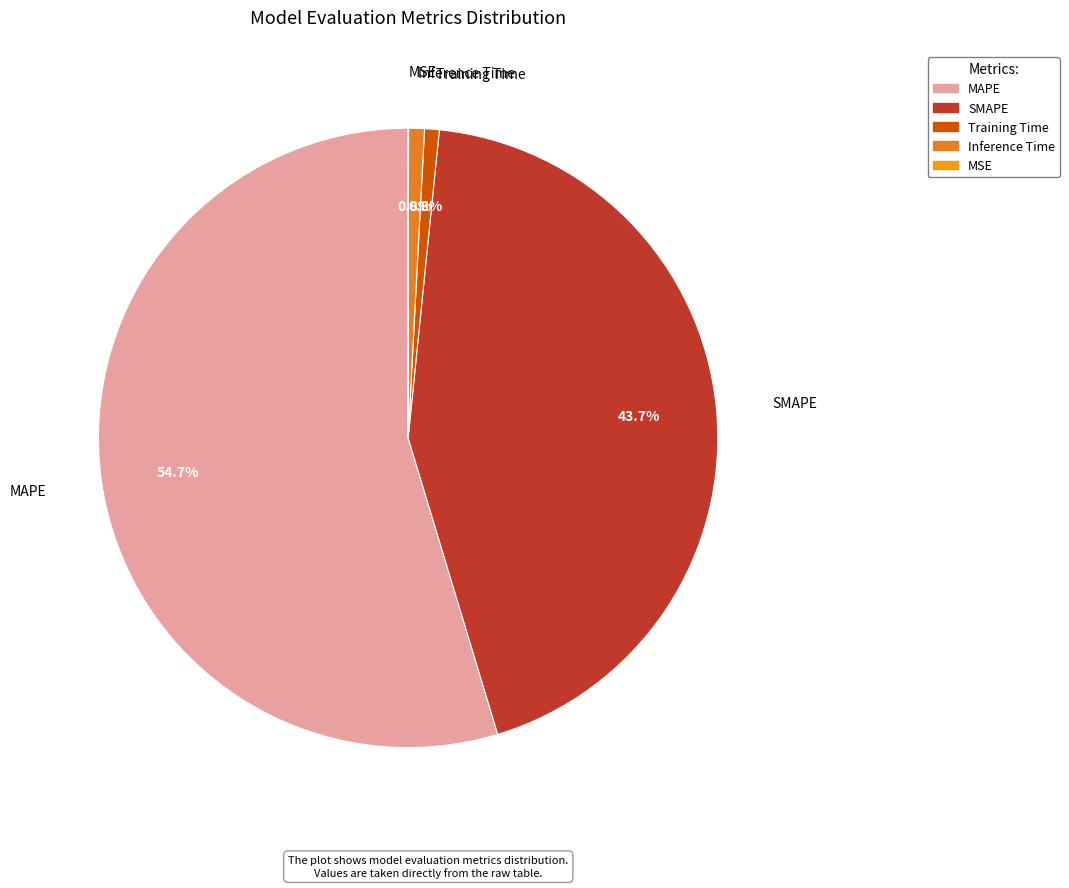

Does any single category account for the majority?

Yes